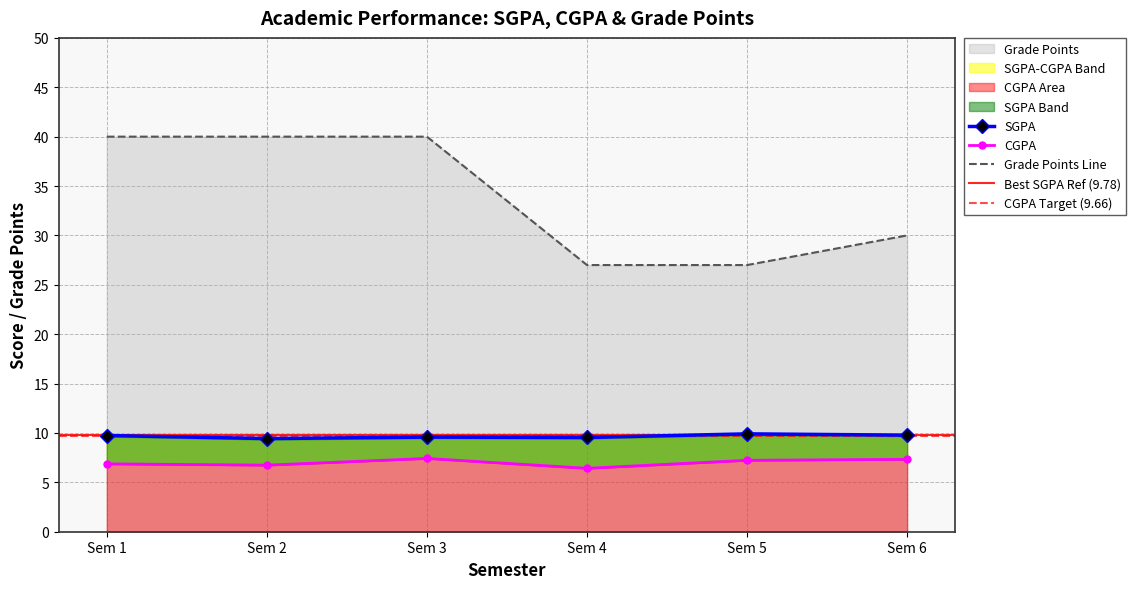

What is the difference between the highest and lowest values at Sem 2?

33.3